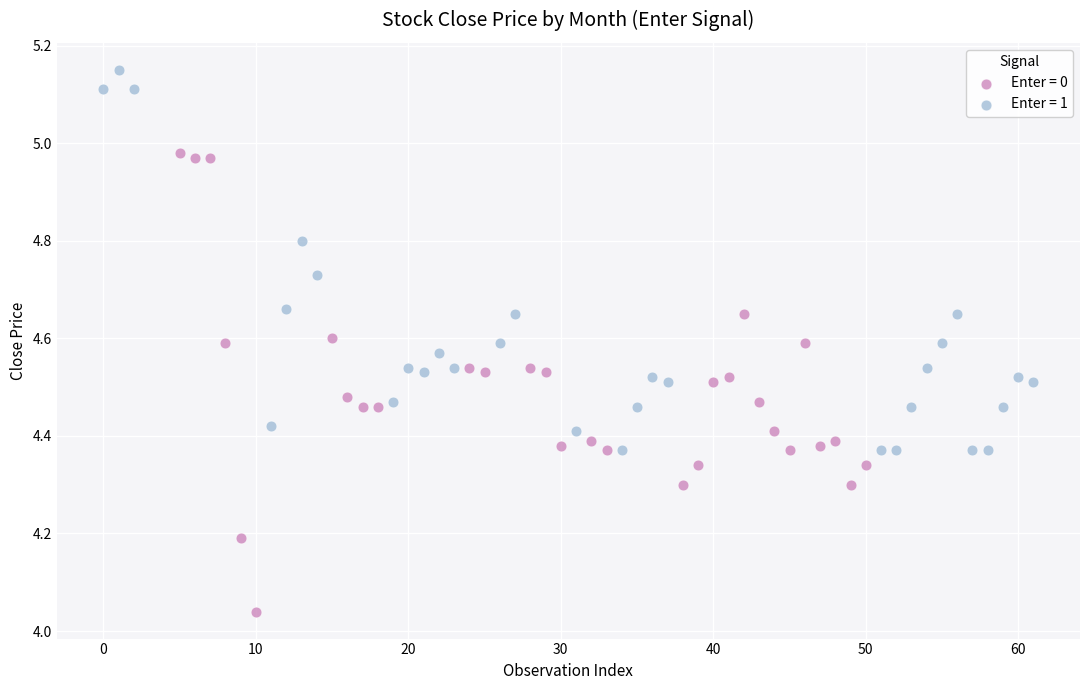

Which series reaches the maximum Y coordinate?

Enter = 1